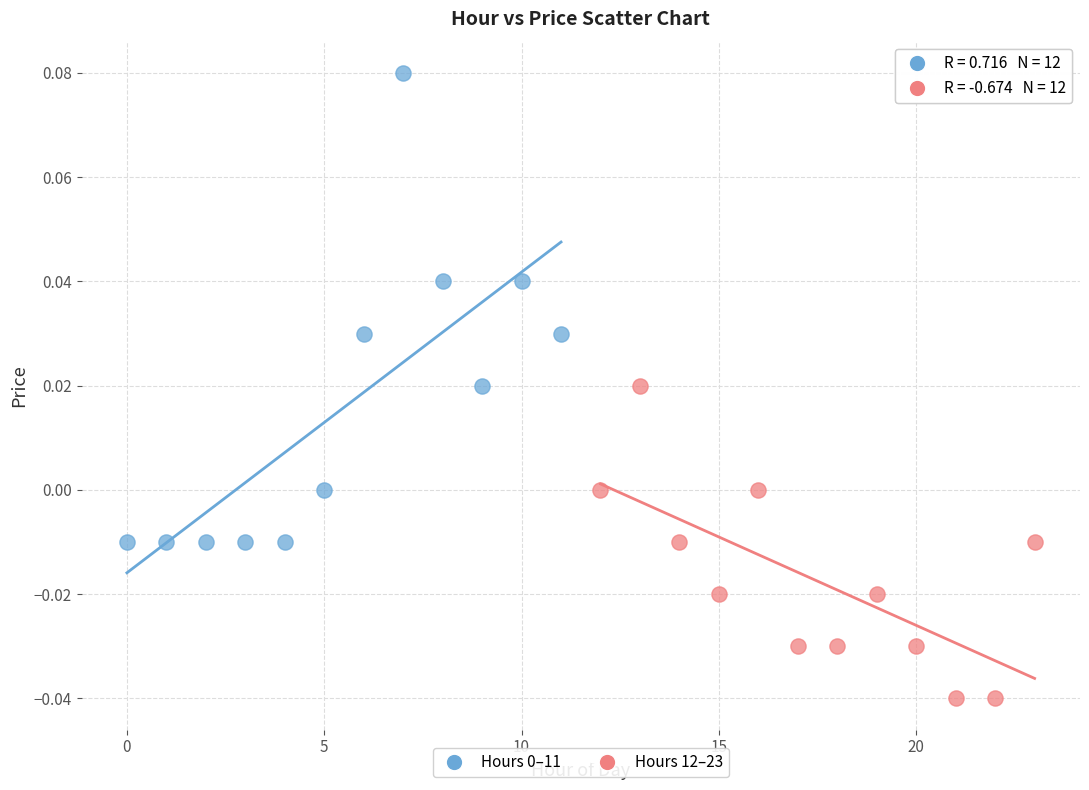

Which series contains the lowest Y value?

Hours 12–23